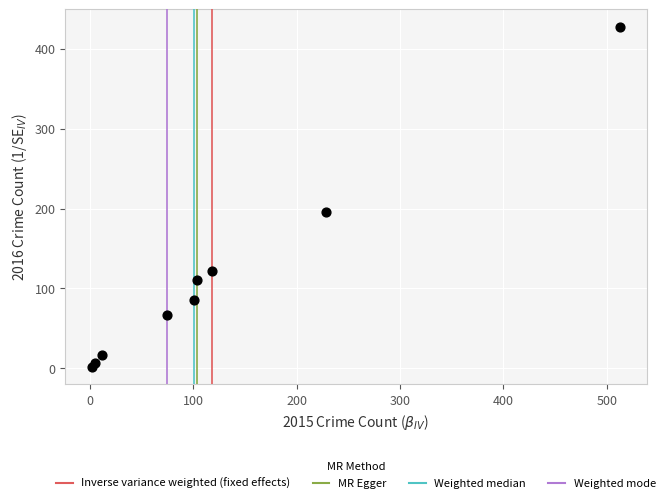

What is the average X value?

129